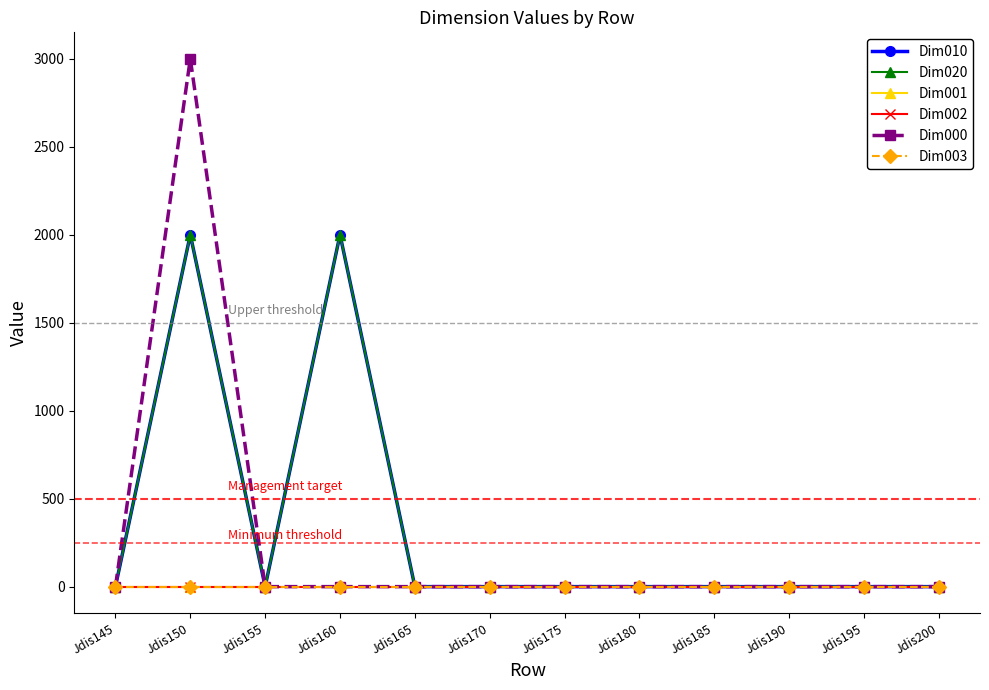

Which has a higher value, Jdis175 or Jdis150?

Jdis150